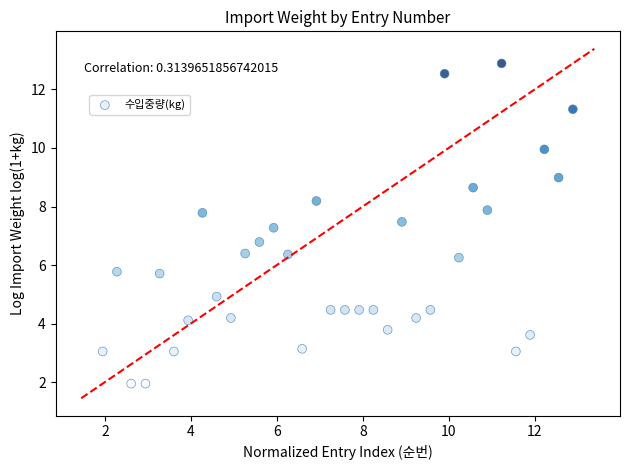

What is the range of Y values (max minus min)?

10.9